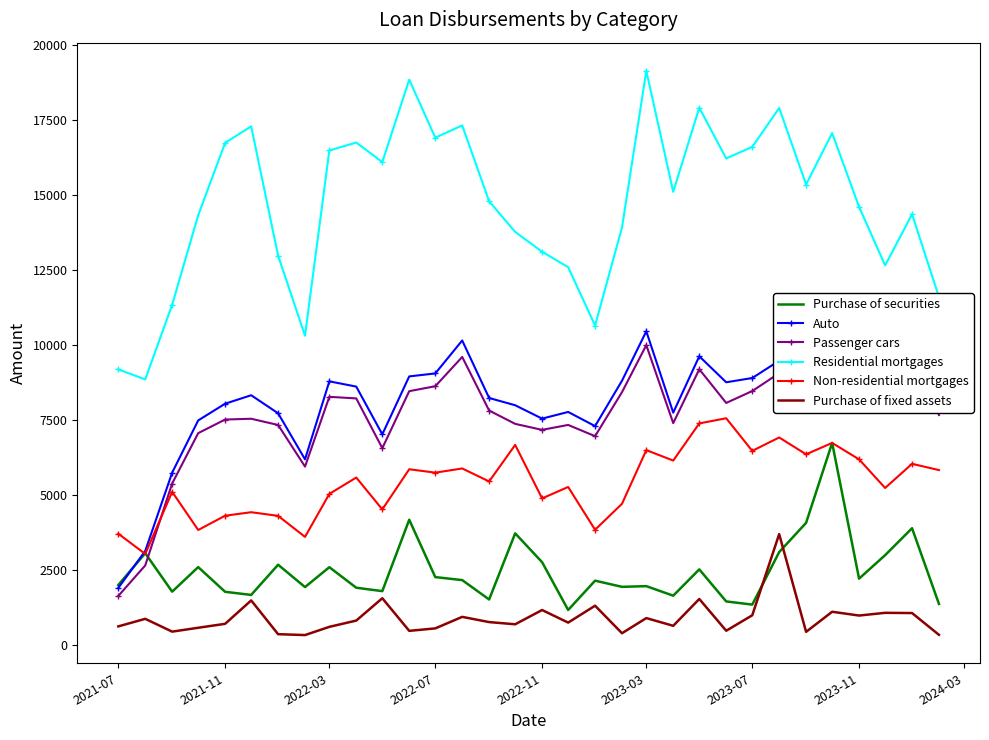

Which series has the largest range (max minus min)?

Residential mortgages